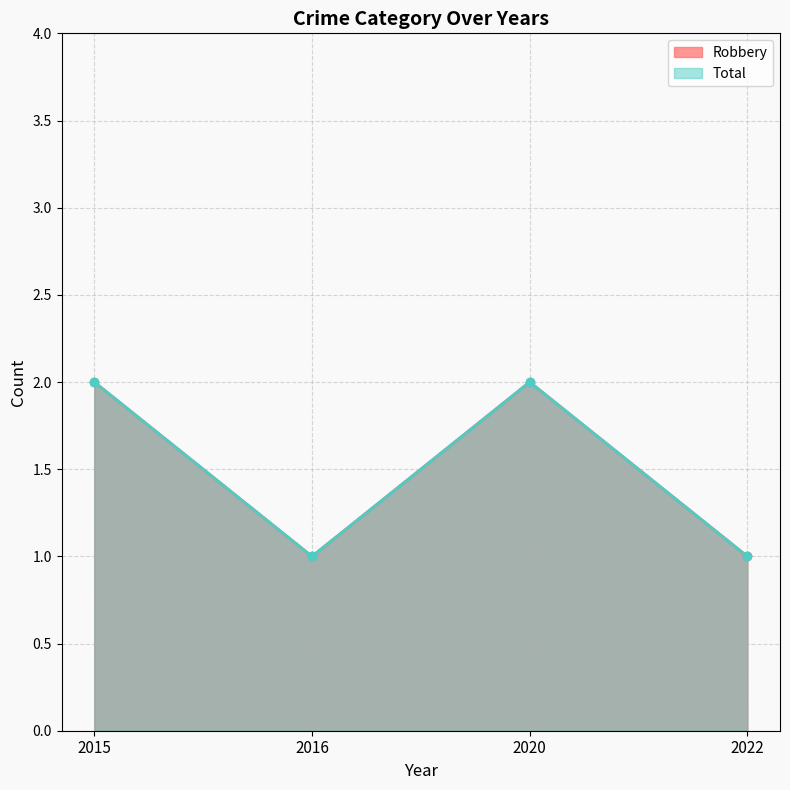

What is the maximum value for Robbery?

2